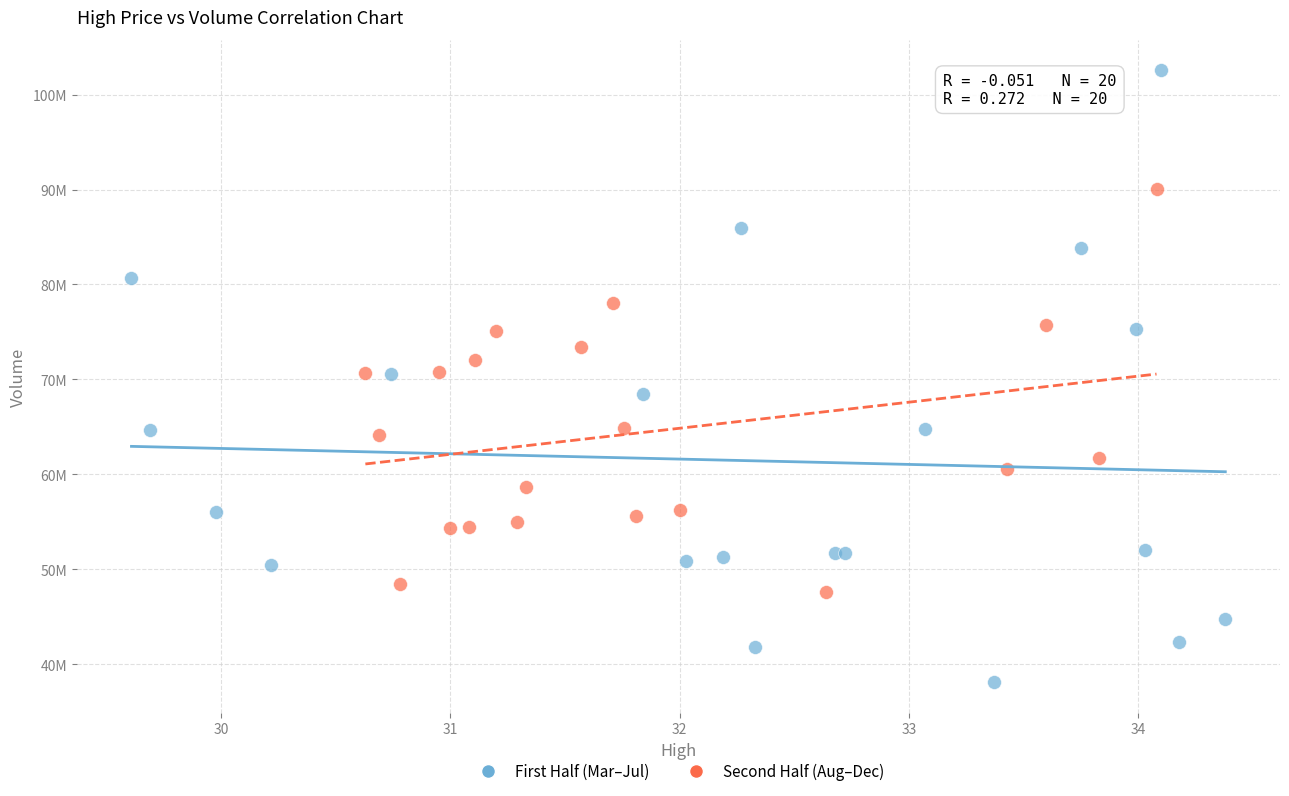

What are all the series names shown in the legend?

First Half (Mar–Jul), Second Half (Aug–Dec)